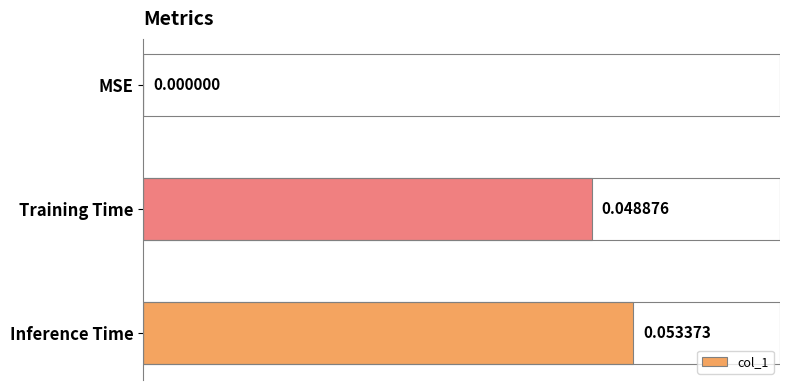

What is the sum of the values at 0.02 and 0.00?

0.1